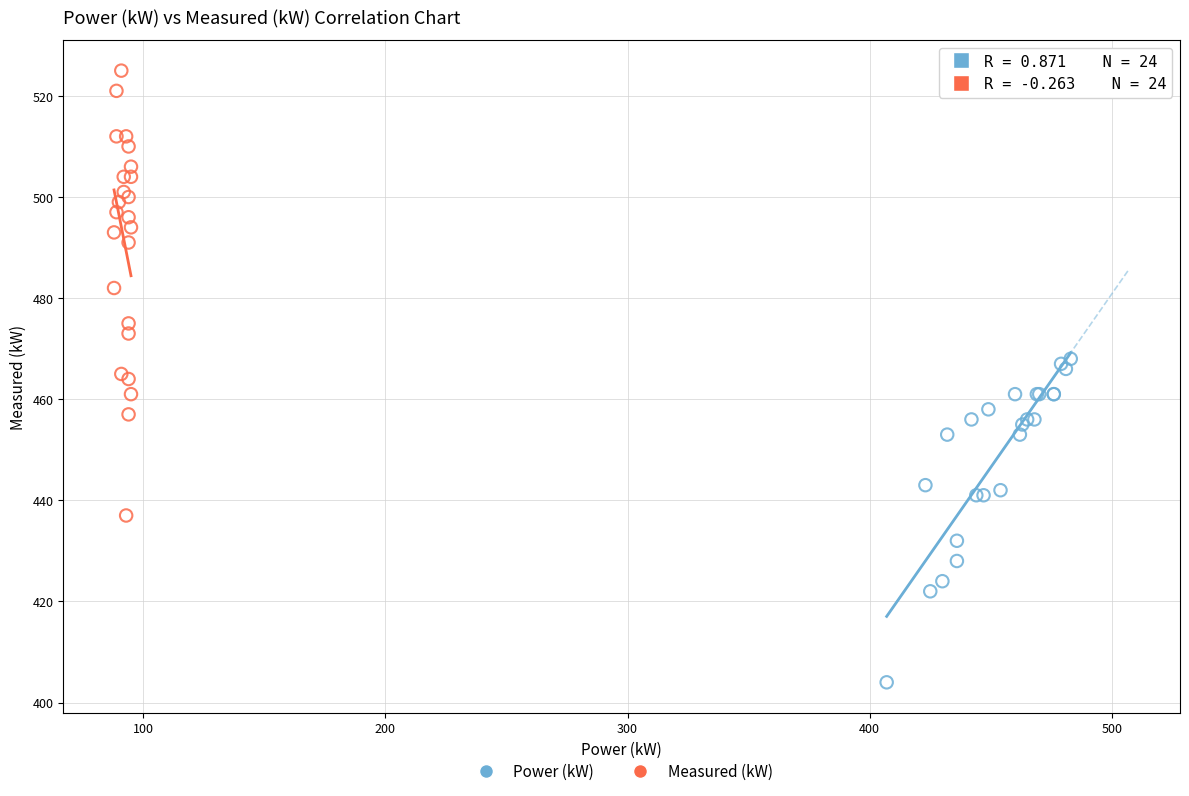

Which series contains the highest Y value?

Measured (kW)